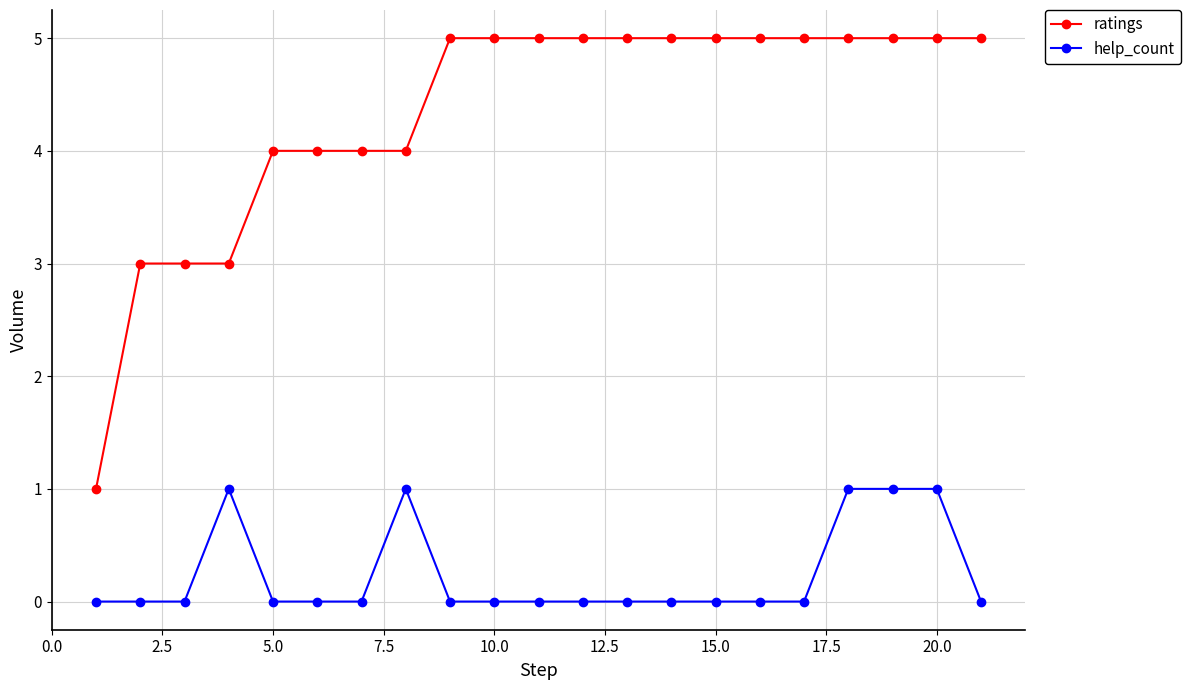

Which series has the largest total across all categories?

ratings